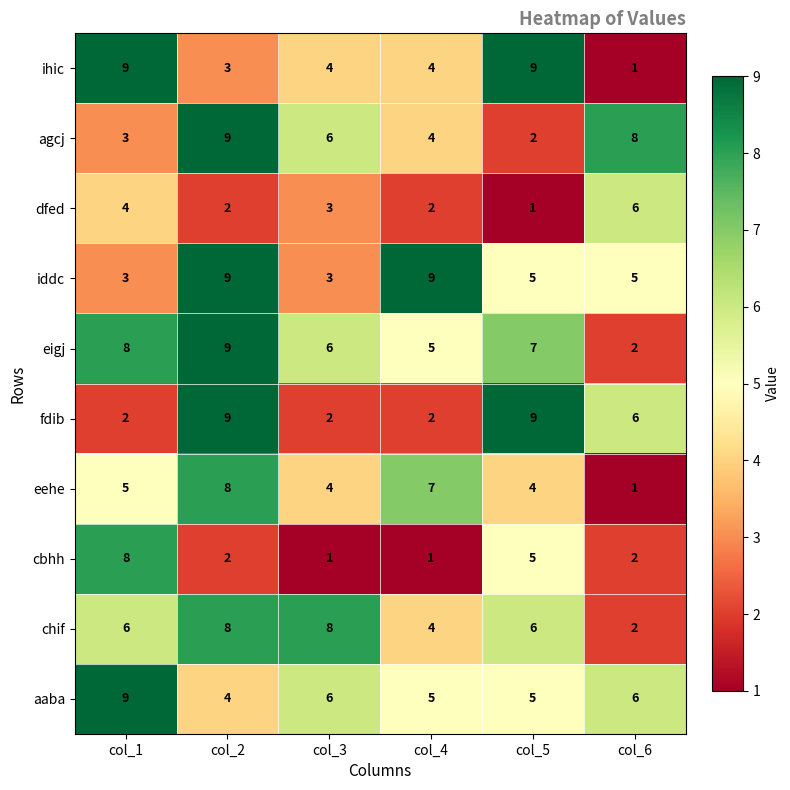

Which series has the largest range (max minus min)?

ihic